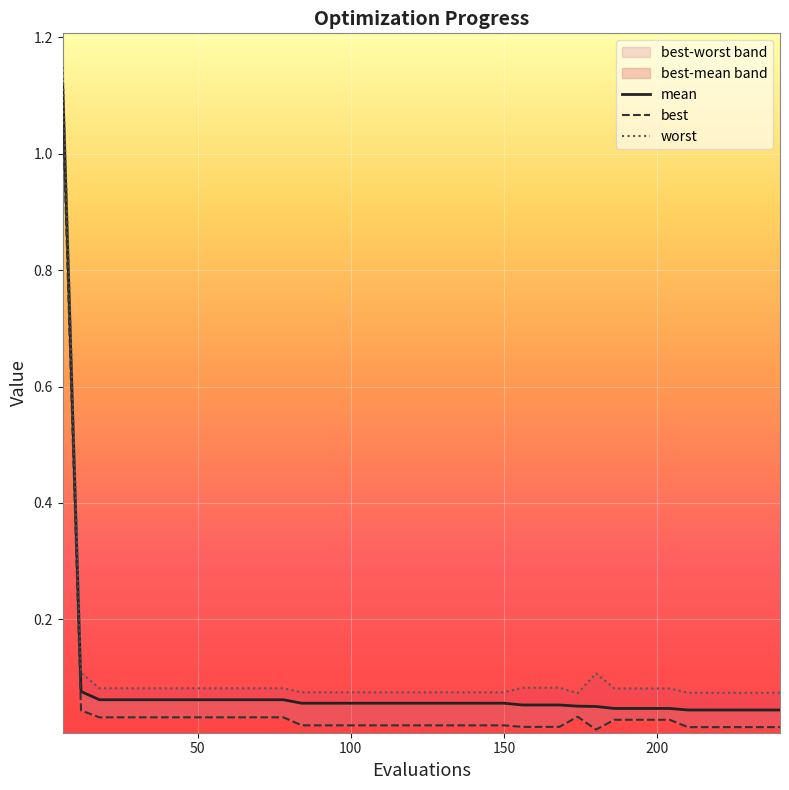

What is the maximum value shown in the chart?

1.1